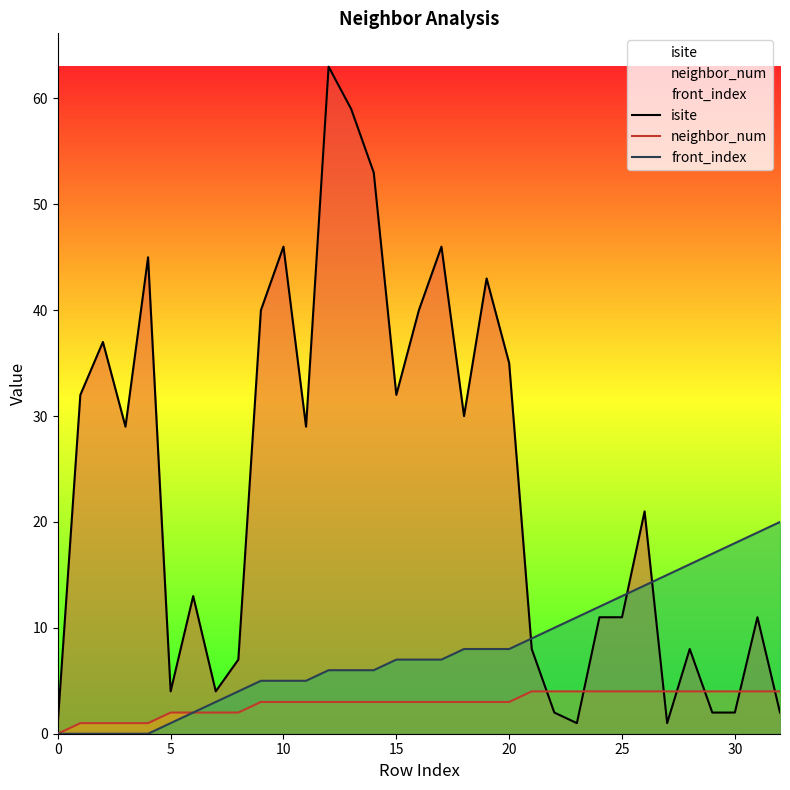

Between 31 and 14, which is larger?

14